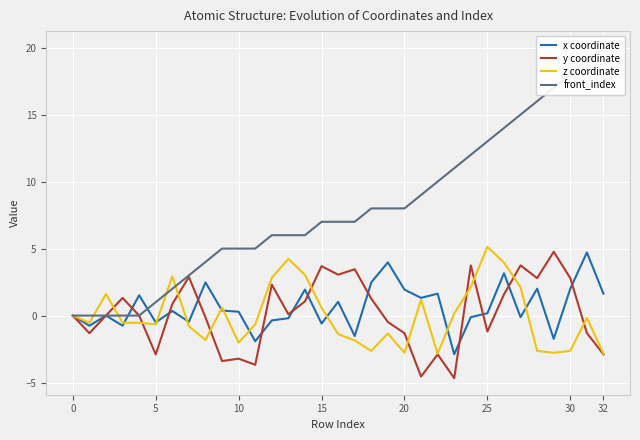

The value of y coordinate at 21 is -4.6. True or false?

True